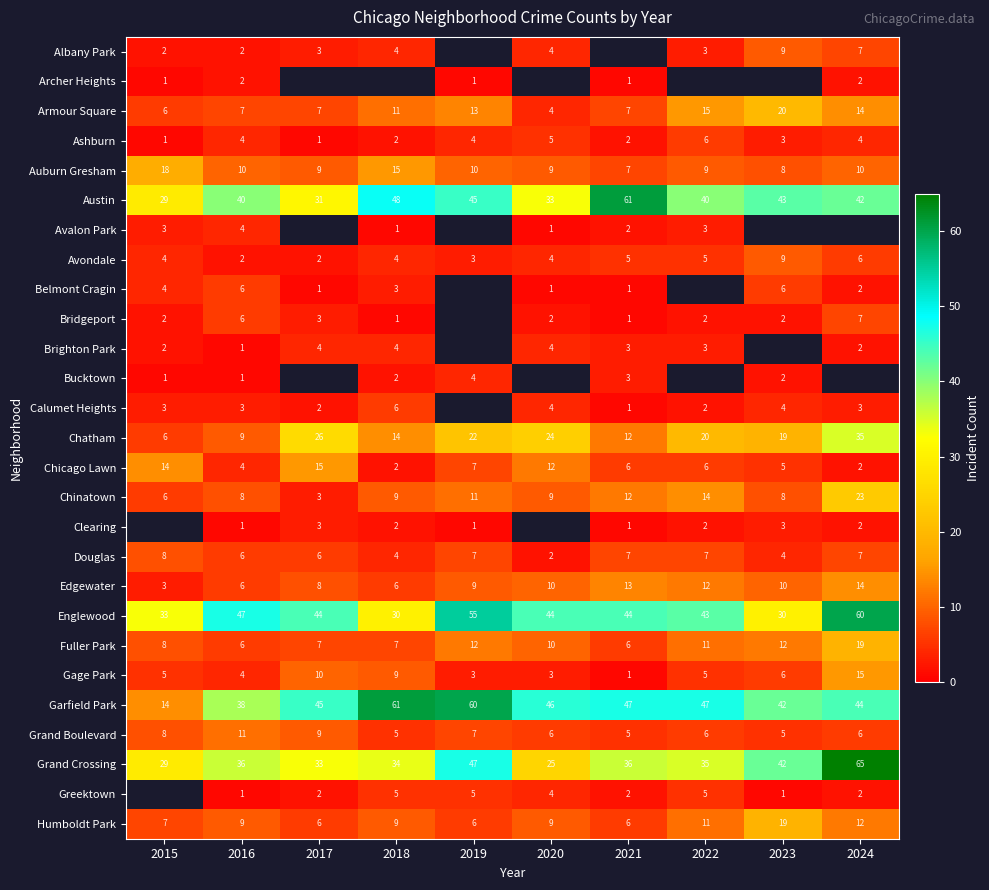

Which category has the highest value across all series?

2024